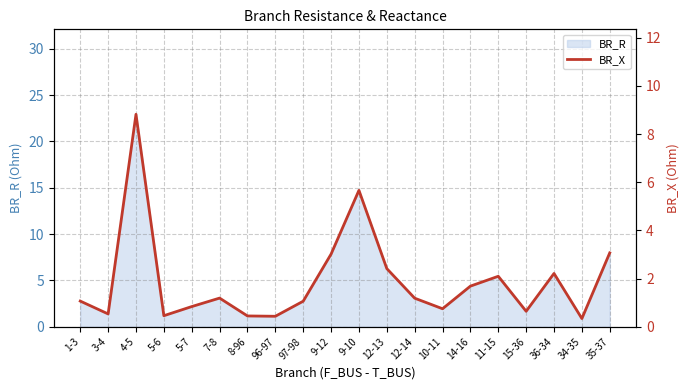

Where is the first local minimum?

3-4